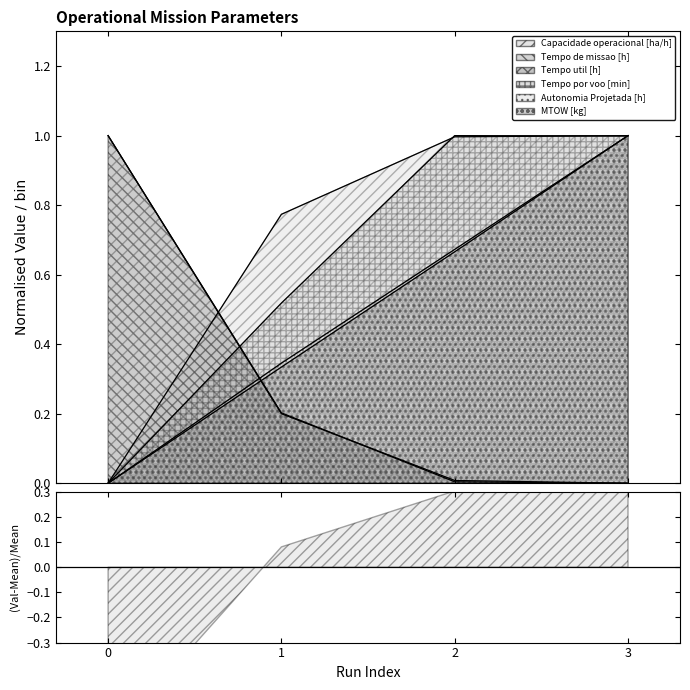

At which category does the chart reach its peak across all series?

3